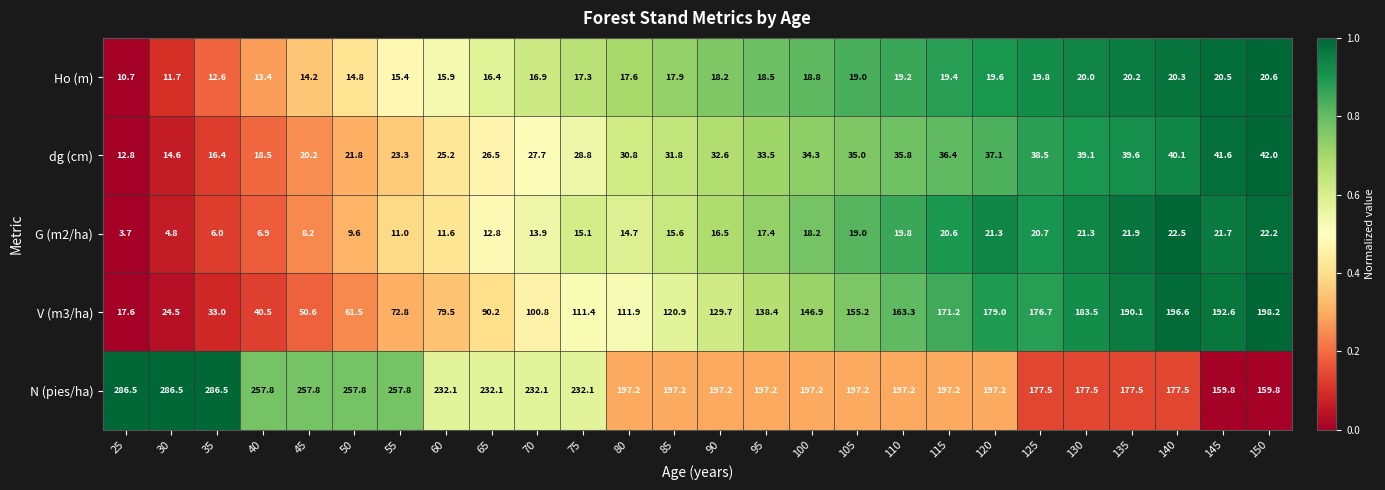

Rank the series by their maximum value, from lowest to highest.

Ho (m), G (m2/ha), dg (cm), V (m3/ha), N (pies/ha)